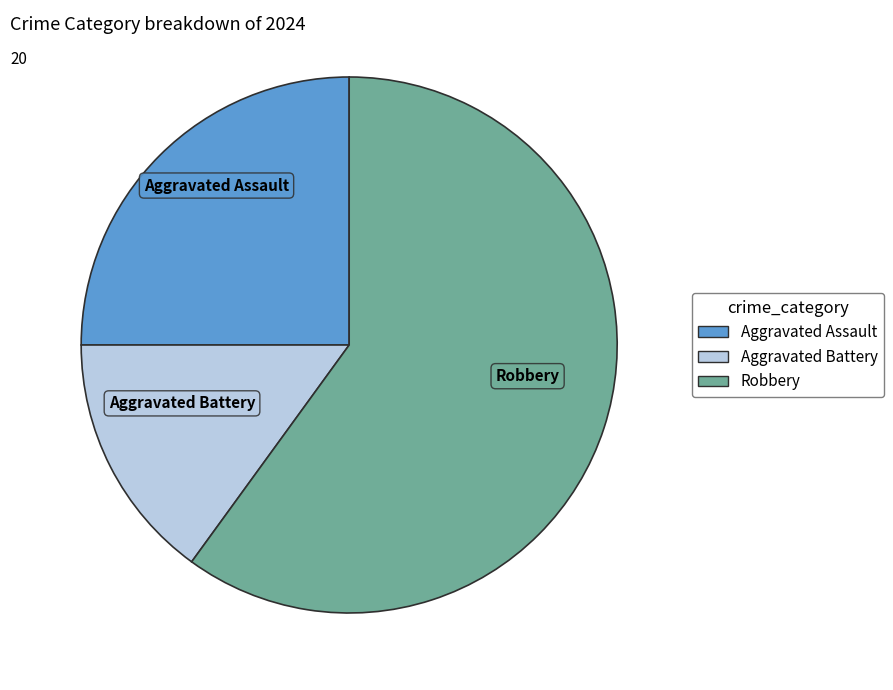

Is there any slice that represents more than half of the pie?

Yes